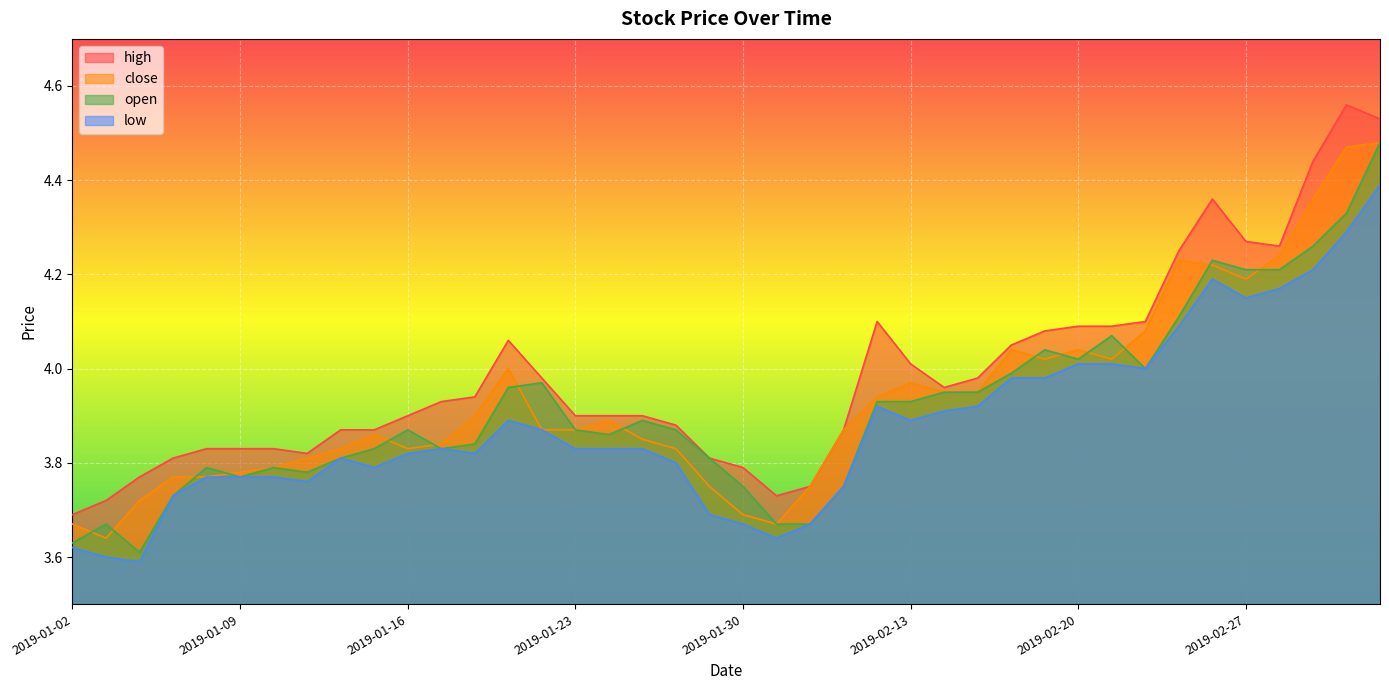

Reading left to right, extract all data points from this chart.

high: 3.7	3.7	3.8	3.8	3.8	3.8	3.8	3.8	3.9	3.9	3.9	3.9	3.9	4.1	4.0	3.9	3.9	3.9	3.9	3.8	3.8	3.7	3.8	3.9	4.1	4.0	4.0	4.0	4.0	4.1	4.1	4.1	4.1	4.2	4.4	4.3	4.3	4.4	4.6	4.5
close: 3.7	3.6	3.7	3.8	3.8	3.8	3.8	3.8	3.8	3.9	3.8	3.8	3.9	4.0	3.9	3.9	3.9	3.9	3.8	3.8	3.7	3.7	3.8	3.9	3.9	4.0	4.0	4.0	4.0	4.0	4.0	4.0	4.1	4.2	4.2	4.2	4.2	4.4	4.5	4.5
open: 3.6	3.7	3.6	3.7	3.8	3.8	3.8	3.8	3.8	3.8	3.9	3.8	3.8	4.0	4.0	3.9	3.9	3.9	3.9	3.8	3.8	3.7	3.7	3.8	3.9	3.9	4.0	4.0	4.0	4.0	4.0	4.1	4.0	4.1	4.2	4.2	4.2	4.3	4.3	4.5
low: 3.6	3.6	3.6	3.7	3.8	3.8	3.8	3.8	3.8	3.8	3.8	3.8	3.8	3.9	3.9	3.8	3.8	3.8	3.8	3.7	3.7	3.6	3.7	3.8	3.9	3.9	3.9	3.9	4.0	4.0	4.0	4.0	4.0	4.1	4.2	4.2	4.2	4.2	4.3	4.4